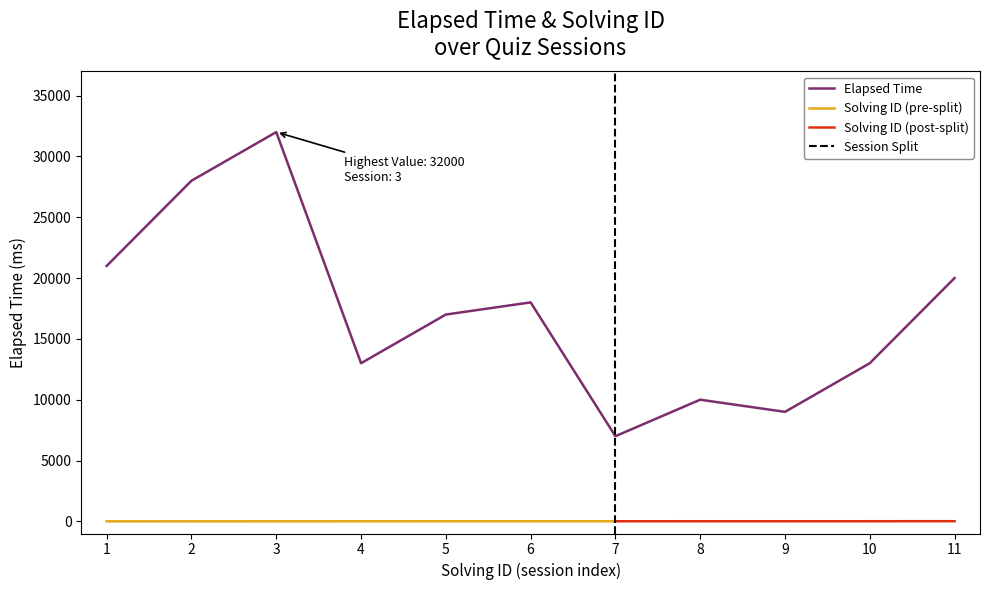

Is it true that the value at 6 is 18000?

True